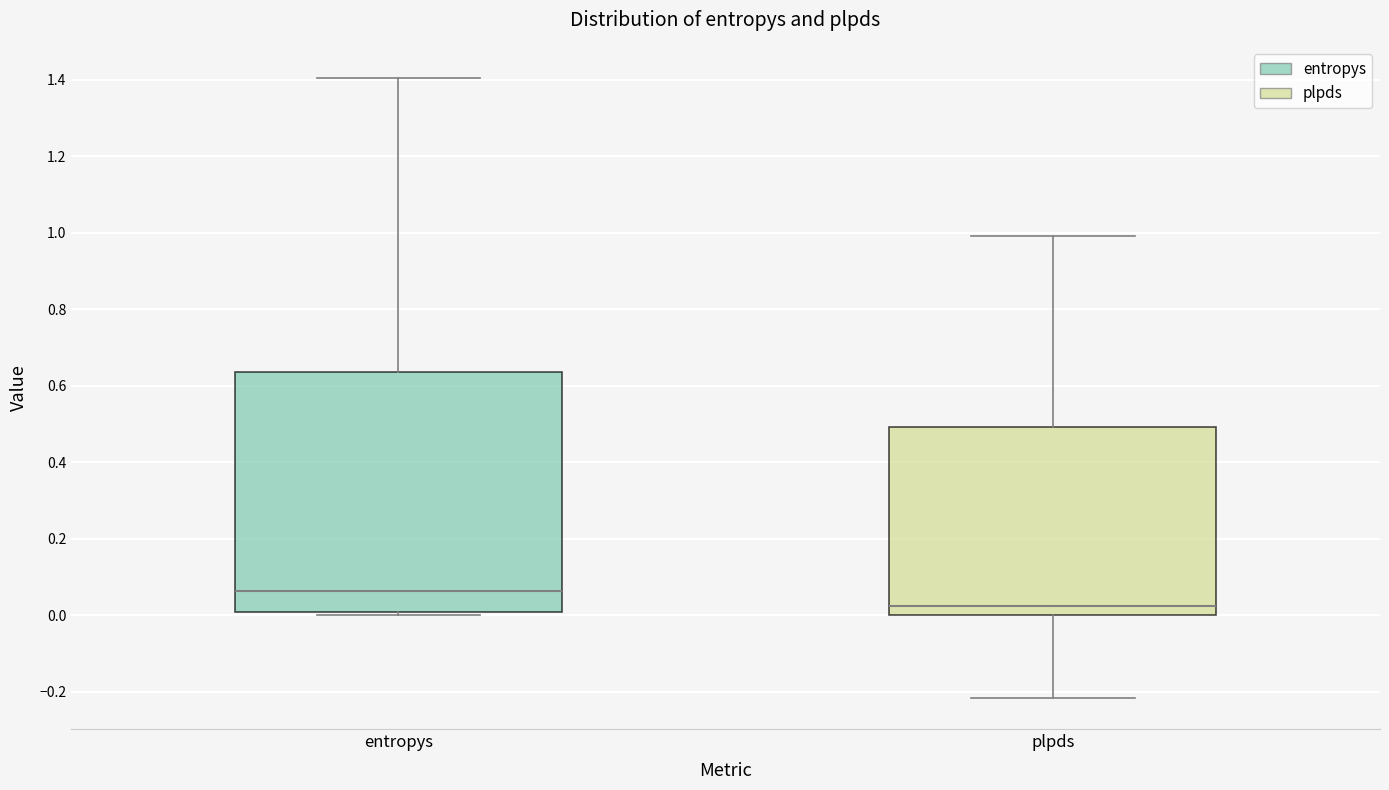

Reading left to right, read every box against the y-axis: the position of its median line, the range the box covers, and the ends of its whiskers. The values are not printed on the chart, so give them approximately, as read against the axis.

entropys: median 0.06, box 0.00 to 0.64, whiskers 0.00 (just below the box's lower edge) to 1.40
plpds: median 0.02, box 0.00 to 0.50, whiskers -0.22 to 1.00